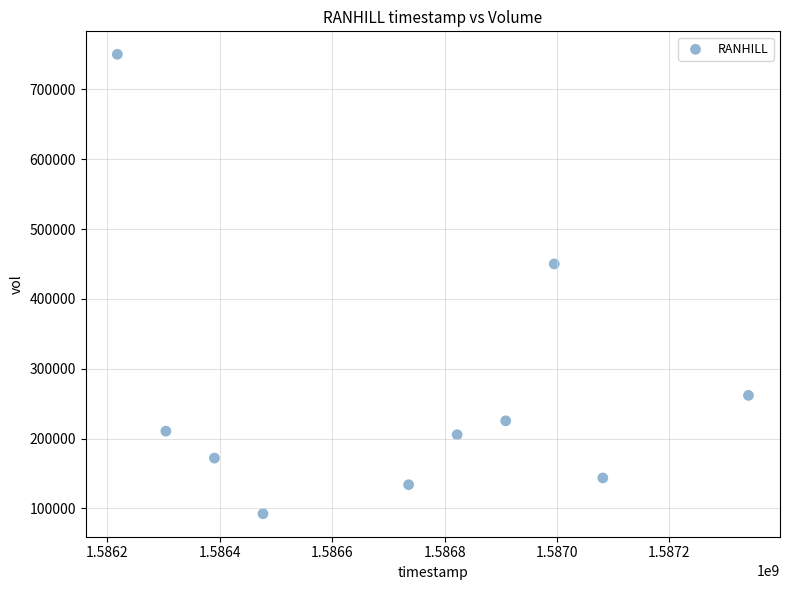

What is the average Y value?

264650